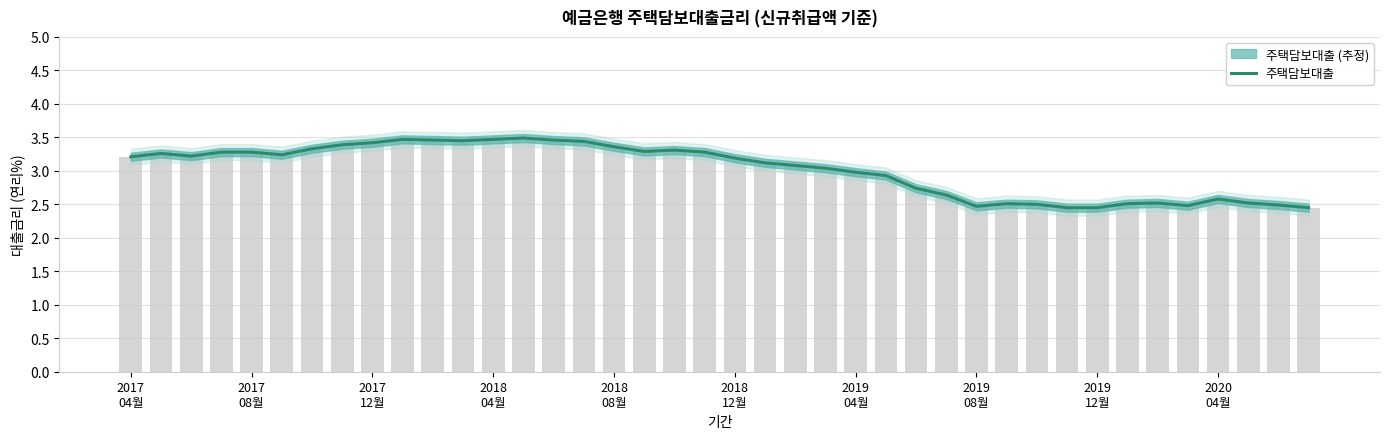

What is the average value?

3.0